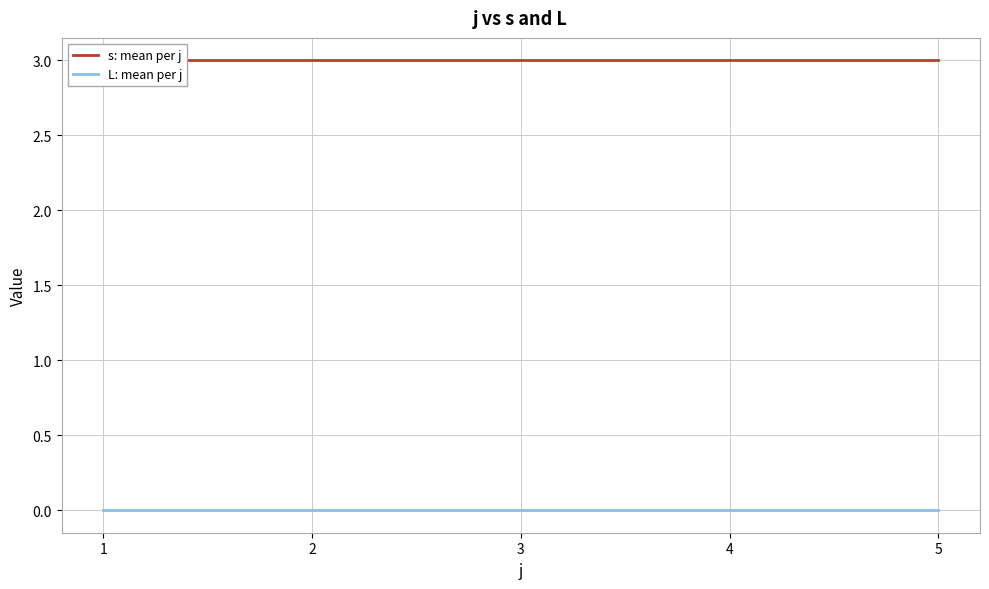

Reading left to right, extract all data points from this chart.

s: mean per j: 1=3	2=3	3=3	4=3	5=3
L: mean per j: 1=0	2=0	3=0	4=0	5=0